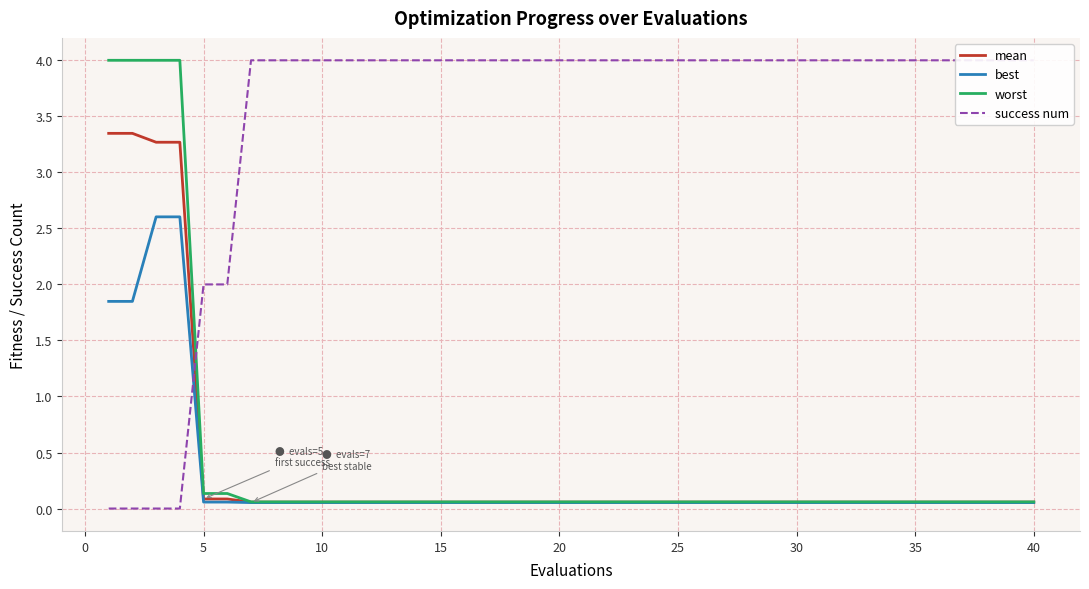

What is the highest value of the worst series?

4.0